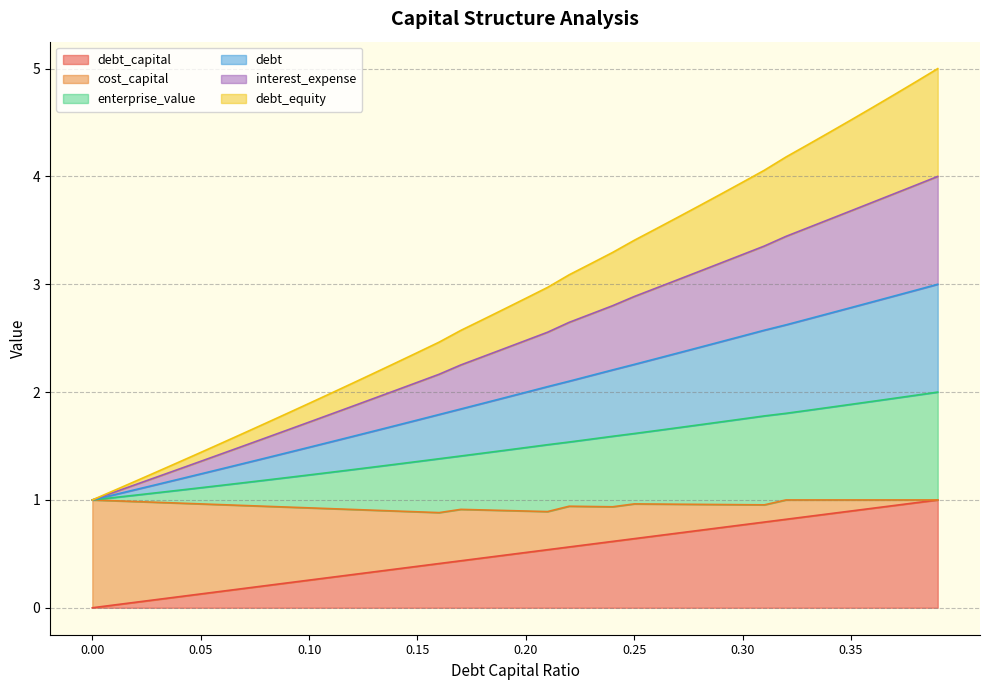

What is the minimum value for debt?

1.0